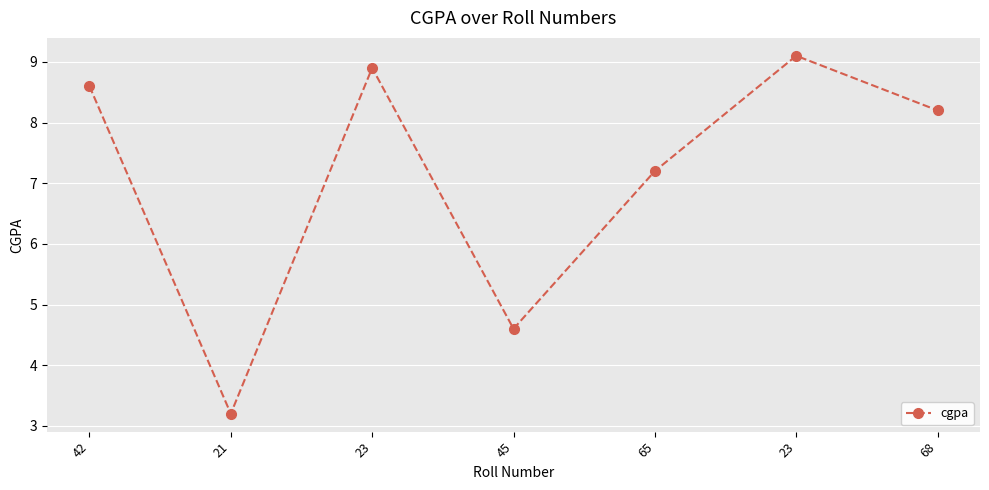

Which label corresponds to the largest value in the chart?

23